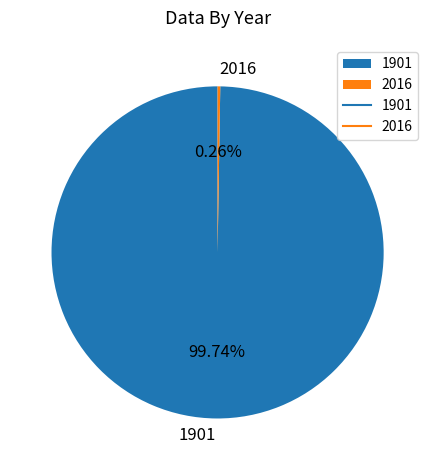

What is the majority slice?

1901